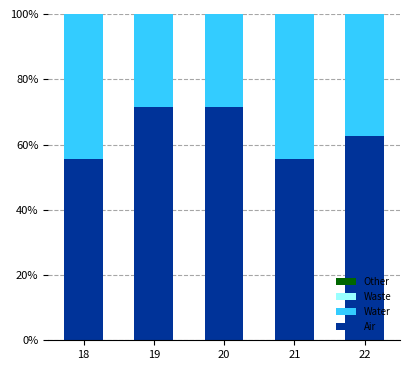

What is the value of the Air bar at the 5th from the left?

62.5